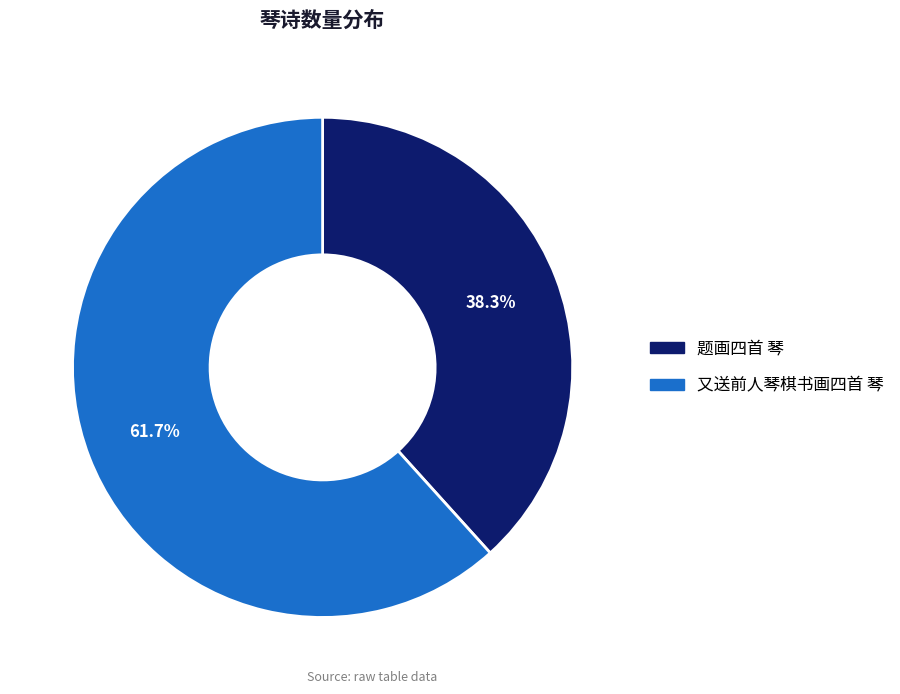

Which has a higher value, 又送前人琴棋书画四首 琴 or 题画四首 琴?

又送前人琴棋书画四首 琴